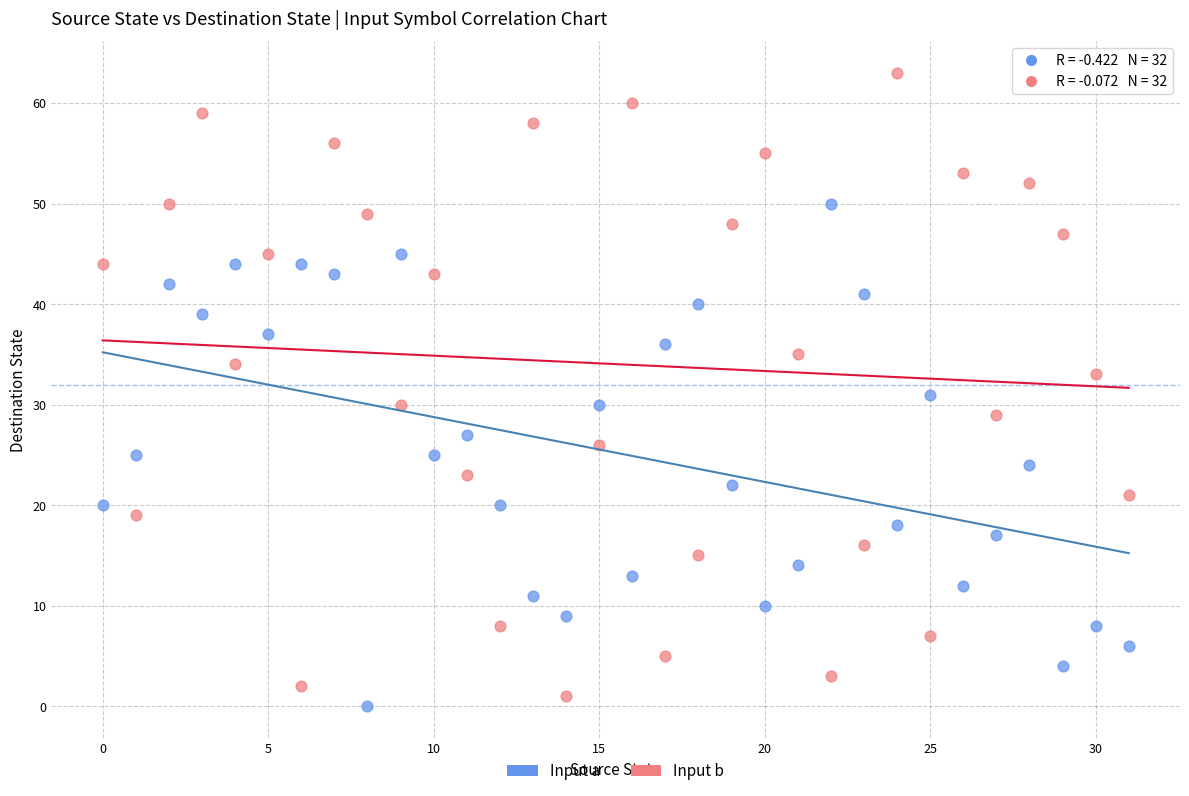

Which series has the largest Y range (max minus min)?

Input b